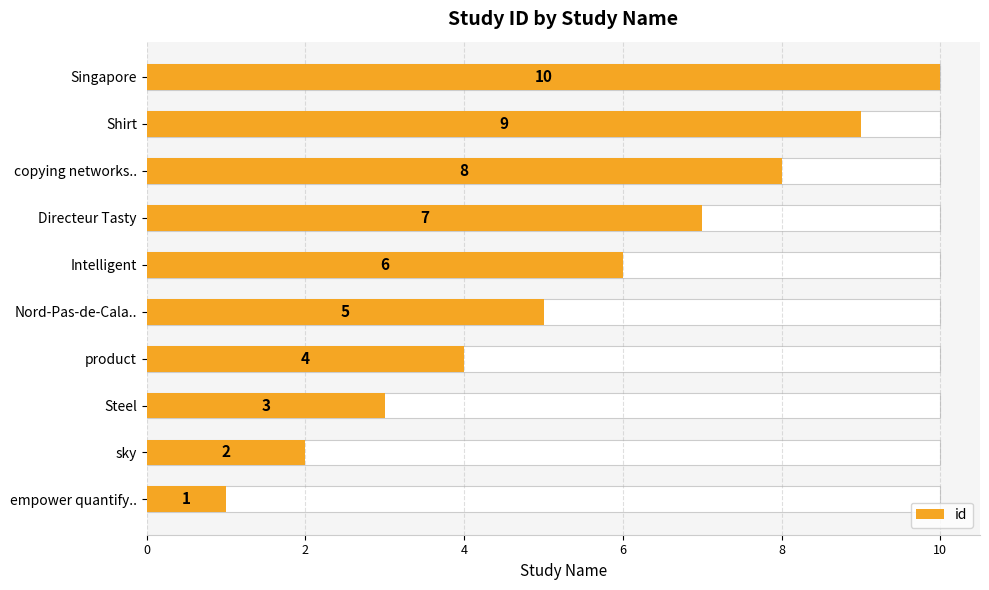

True or false: the data shows 3 at Steel.

True